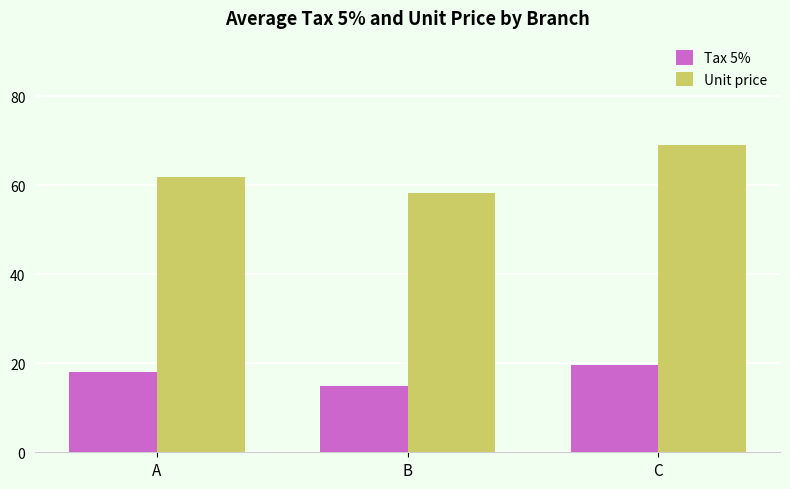

The Unit price series shows 28.4 at B. True or false?

False